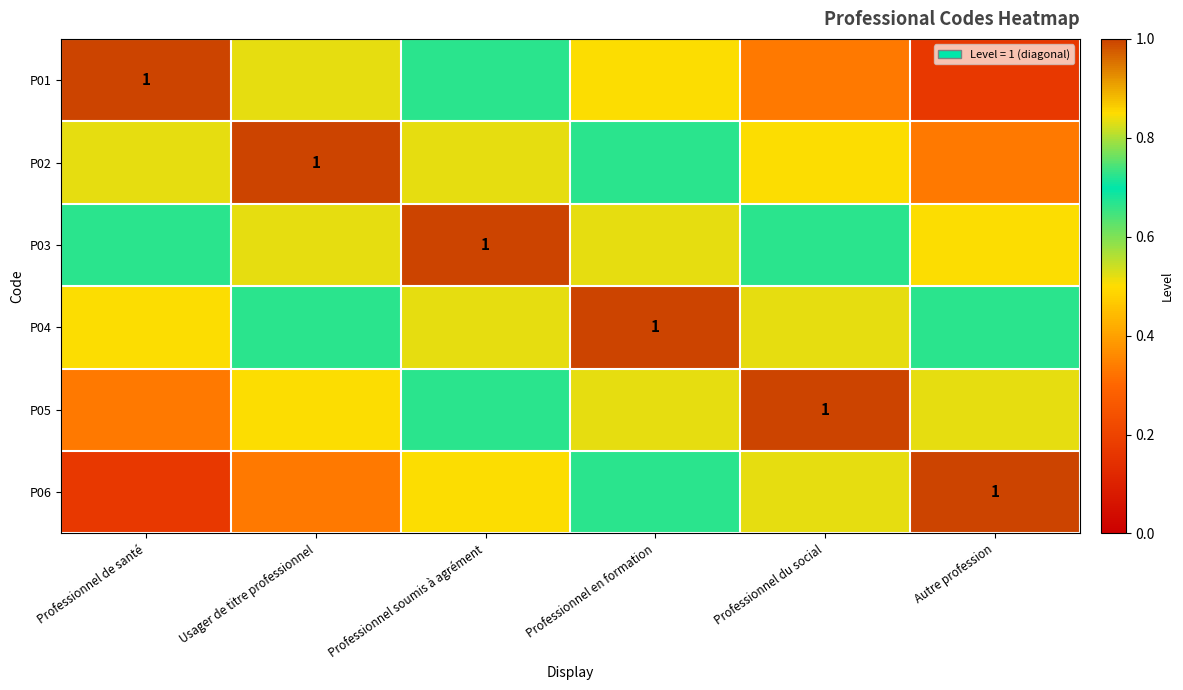

What is the smallest value displayed?

0.2